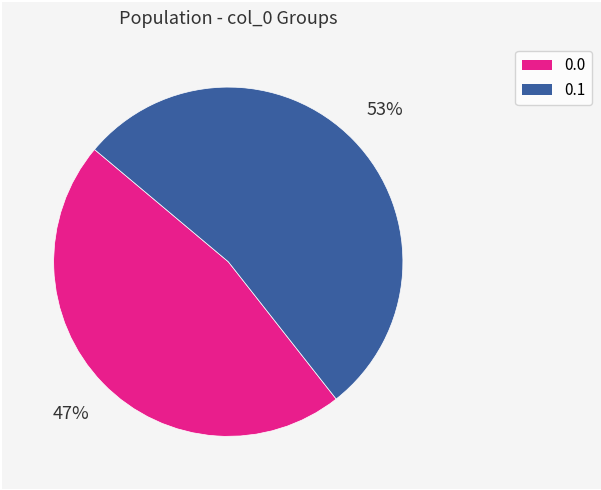

To the nearest percent, what is the average slice percentage?

50%